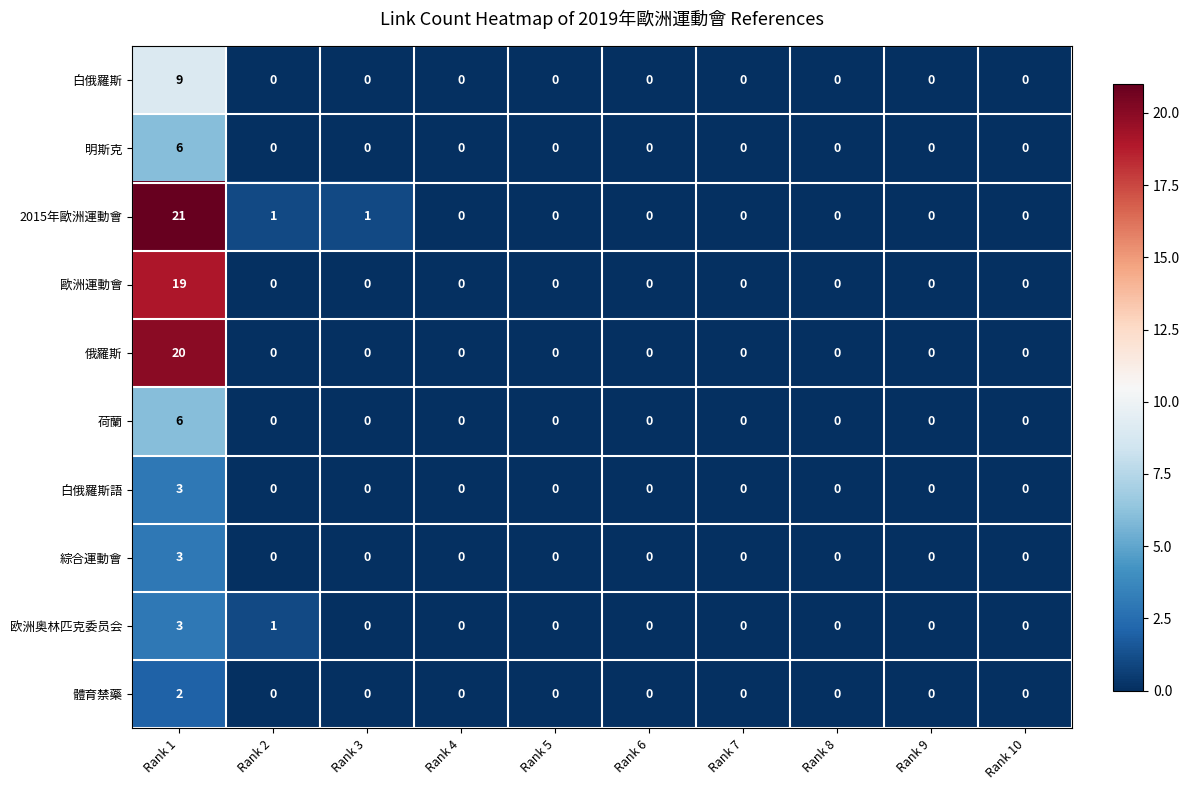

How many distinct data groups are displayed?

10